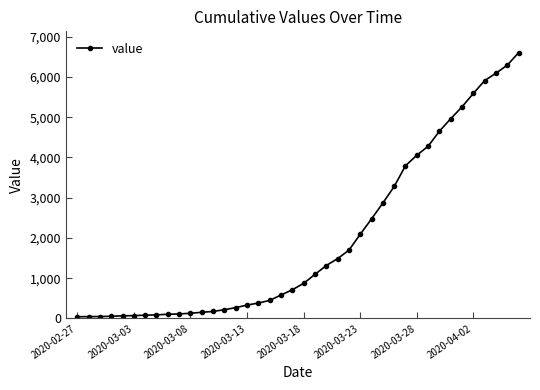

What is the difference between the second highest and minimum values?

6253